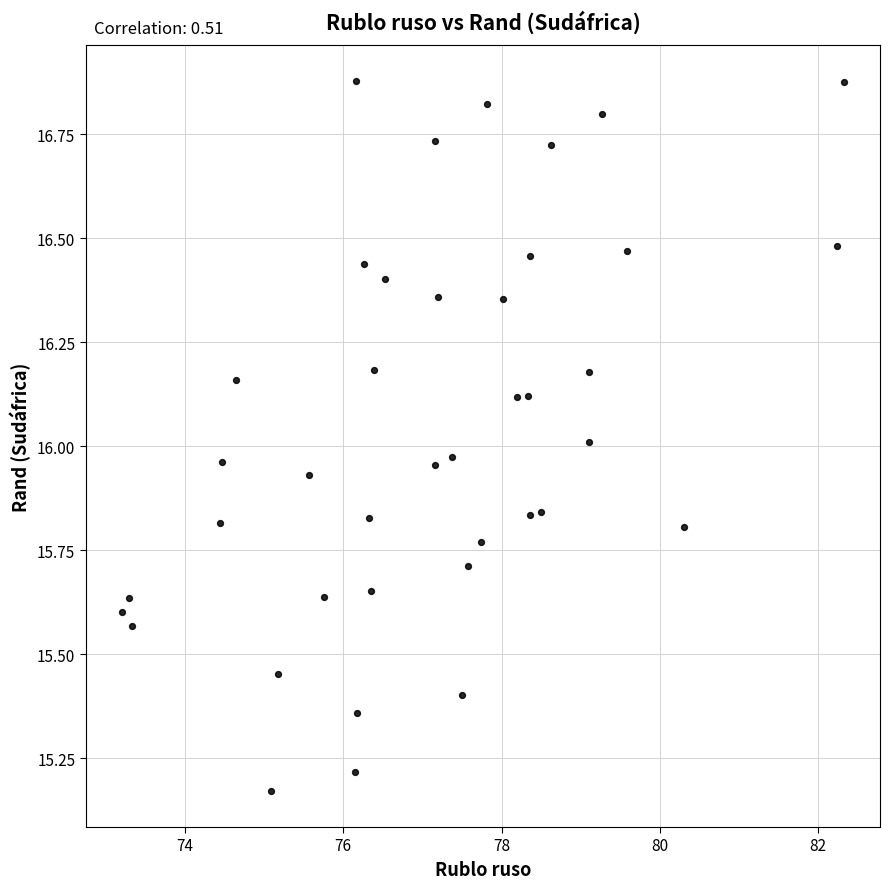

What is the range of Y values (max minus min)?

1.7